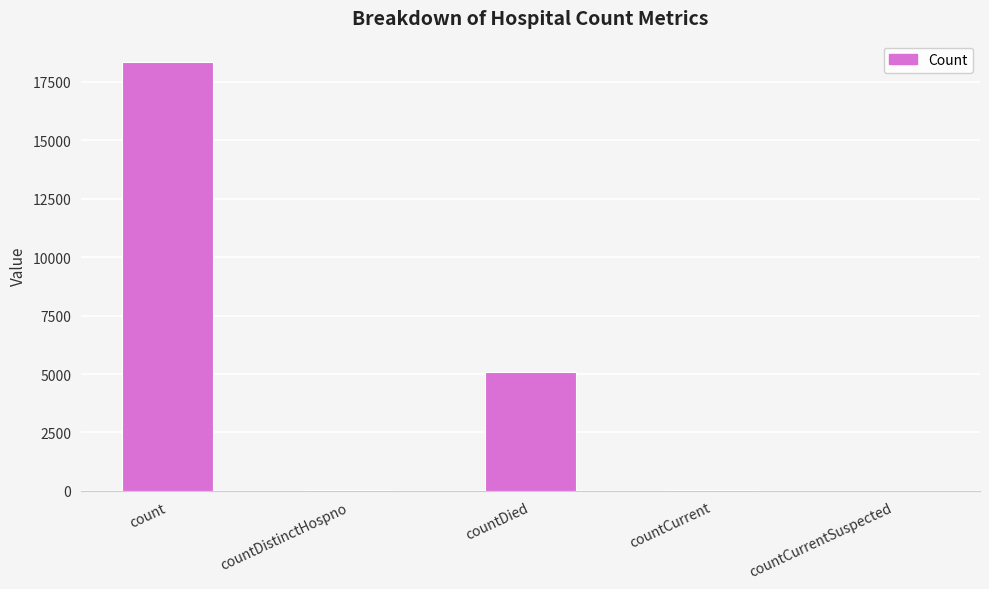

What is the maximum value shown in the chart?

18338